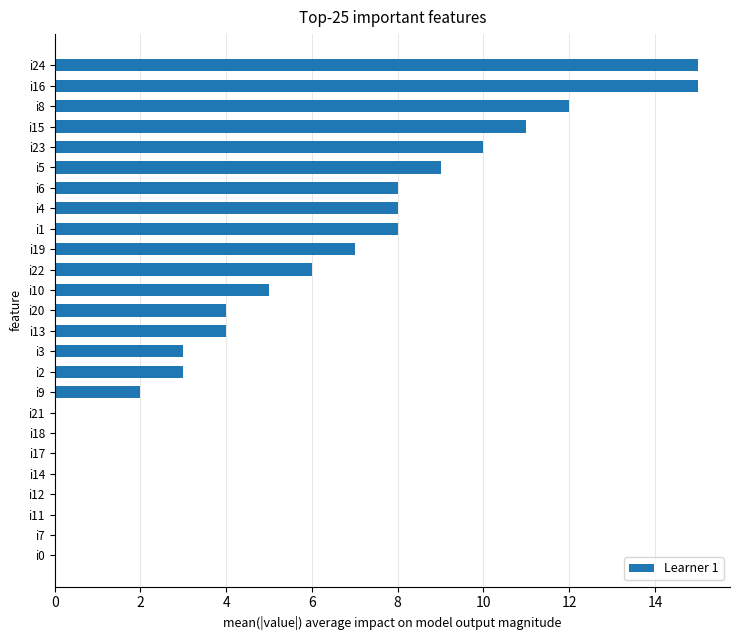

What is the change in value from i21 to i9?

+2